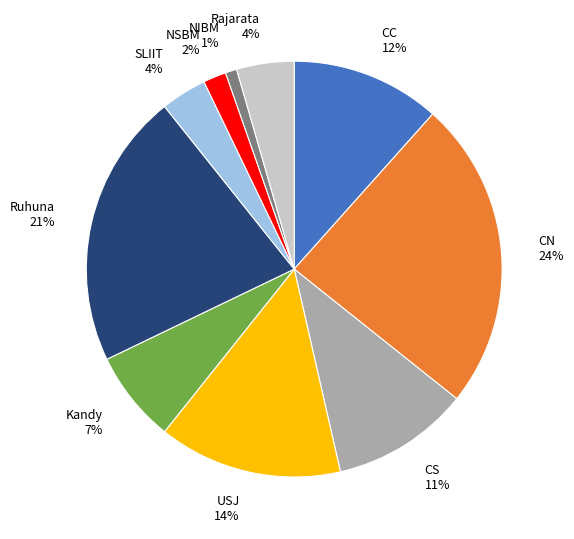

Does any single category account for the majority?

No